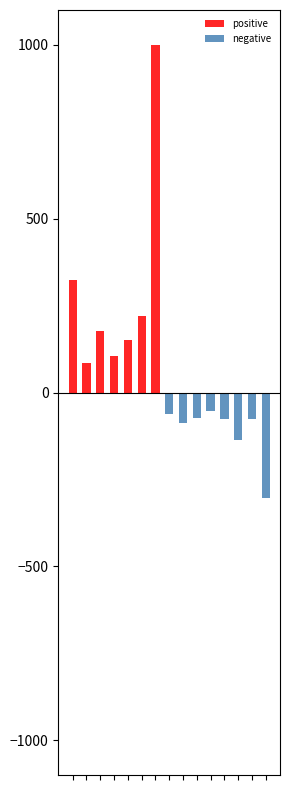

The value of positive at 10 is 0.0. True or false?

True